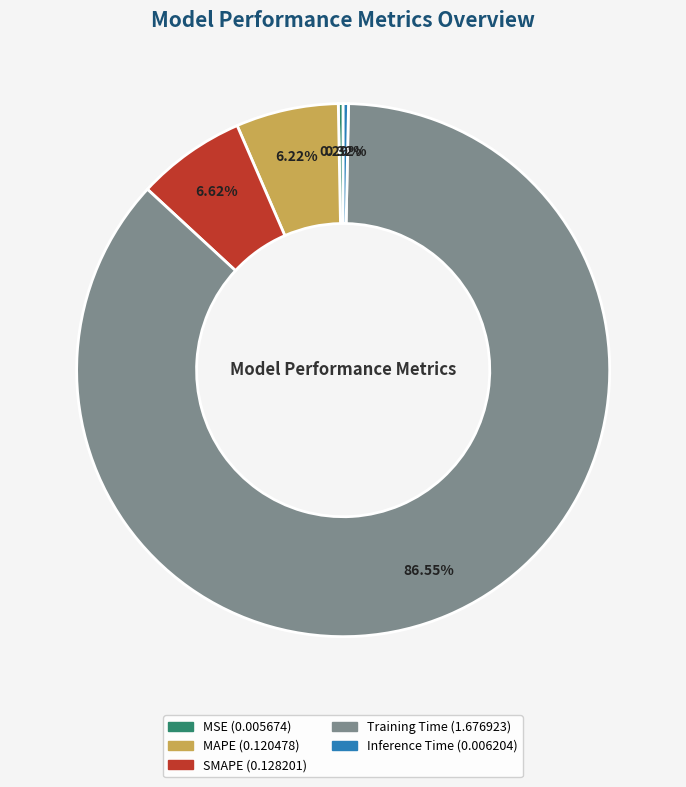

Combined, do MAPE and Inference Time account for over 50%?

No